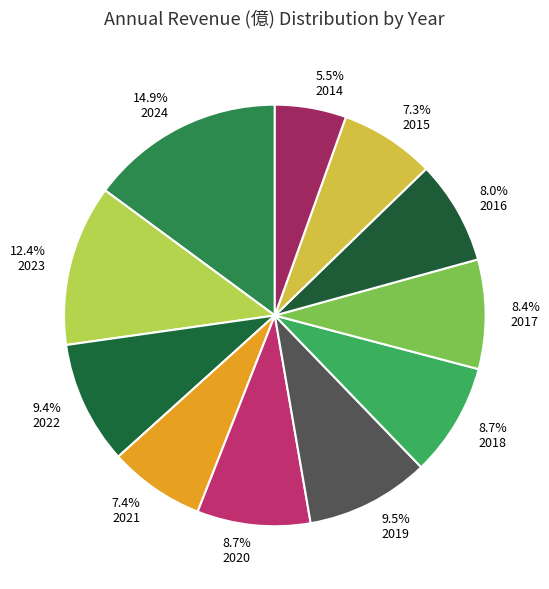

Is there any slice that represents more than half of the pie?

No